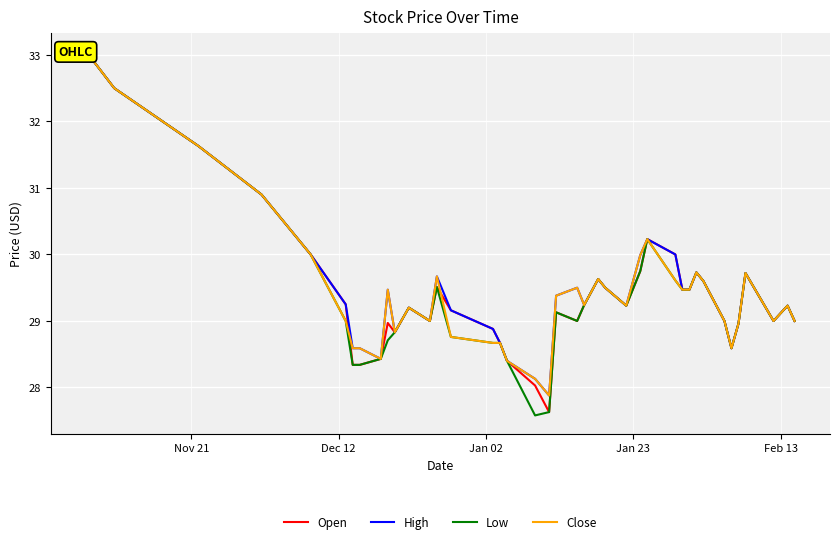

What is the value of the Low point at the 1st from the left?

33.0